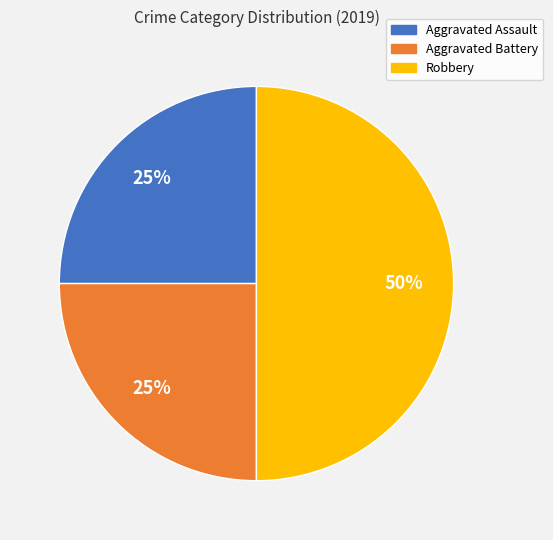

What is the ratio of the value at Aggravated Assault to the value at Aggravated Battery?

1.0